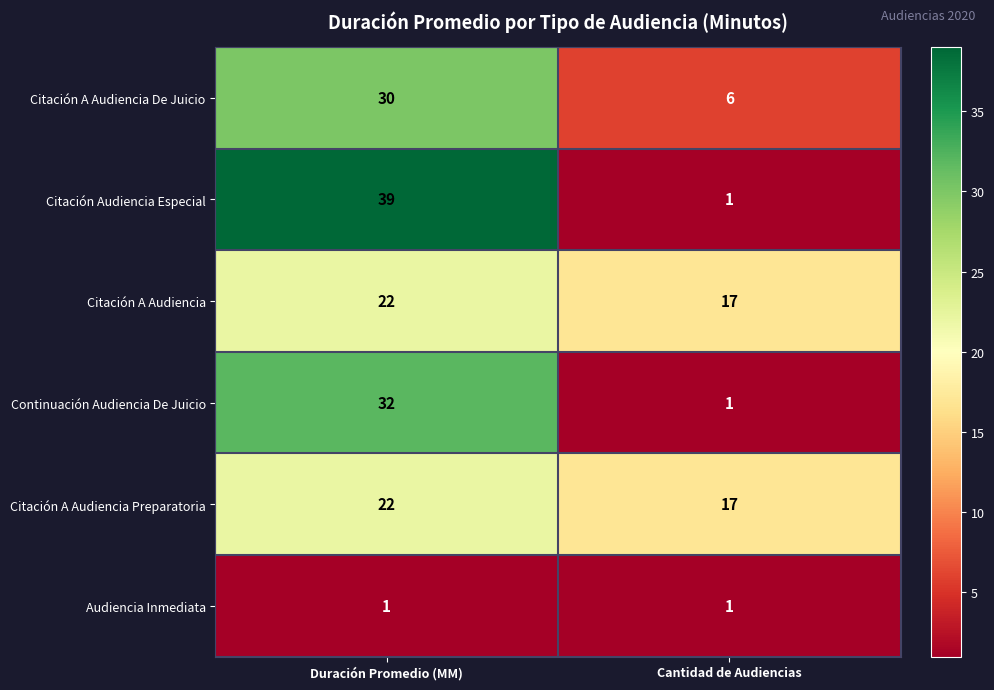

What is the sum of all Continuación Audiencia De Juicio values?

33